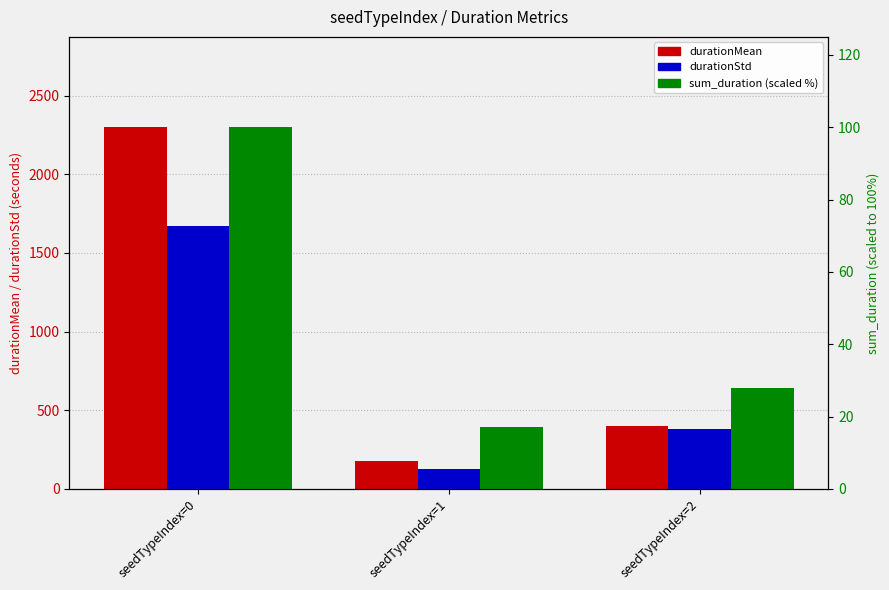

List the labels in order of sum_duration (scaled %) value, largest first.

seedTypeIndex=0, seedTypeIndex=2, seedTypeIndex=1